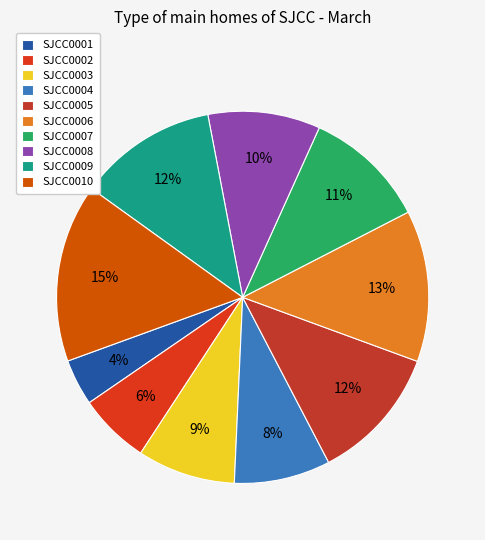

Count the number of slices in the pie.

10